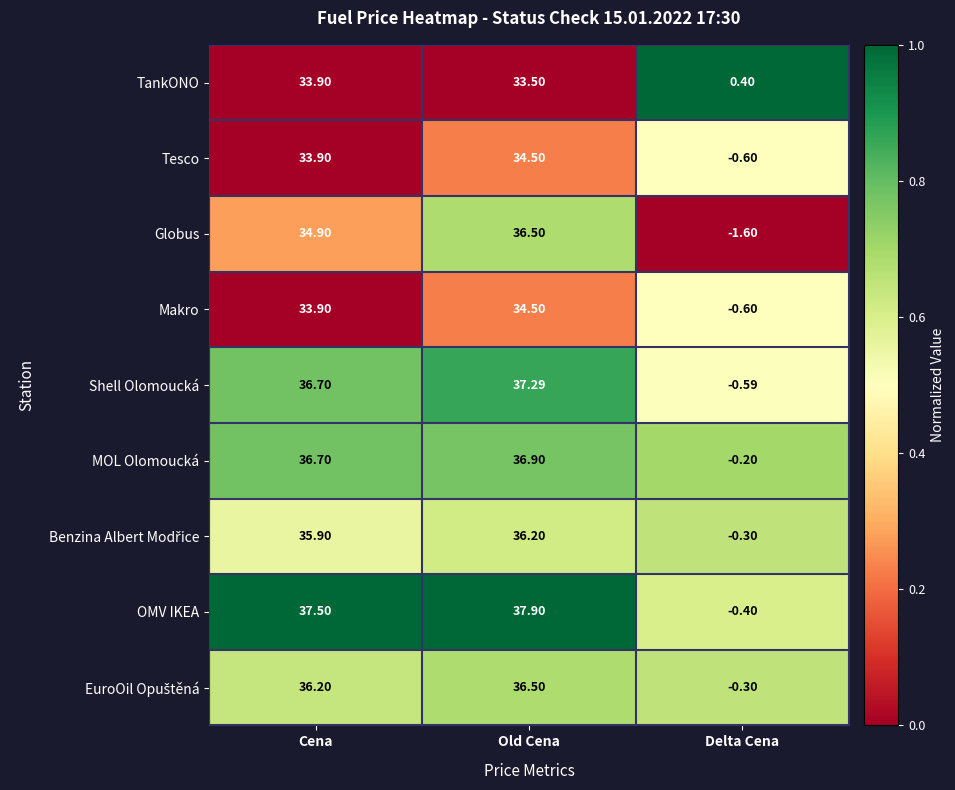

Is the value of TankONO at Old Cena greater than the value of OMV IKEA at Cena?

No